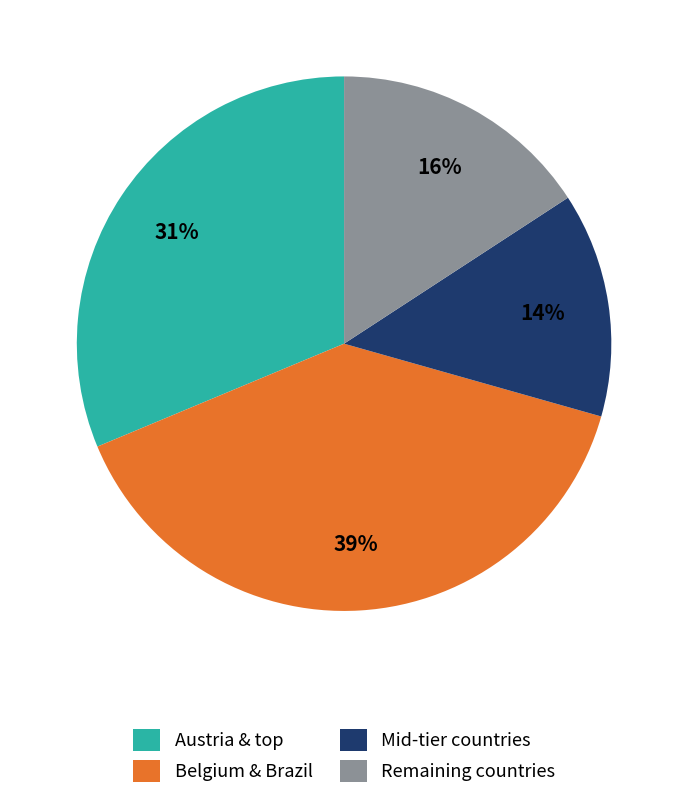

Between Belgium & Brazil and Remaining countries, which is larger?

Belgium & Brazil